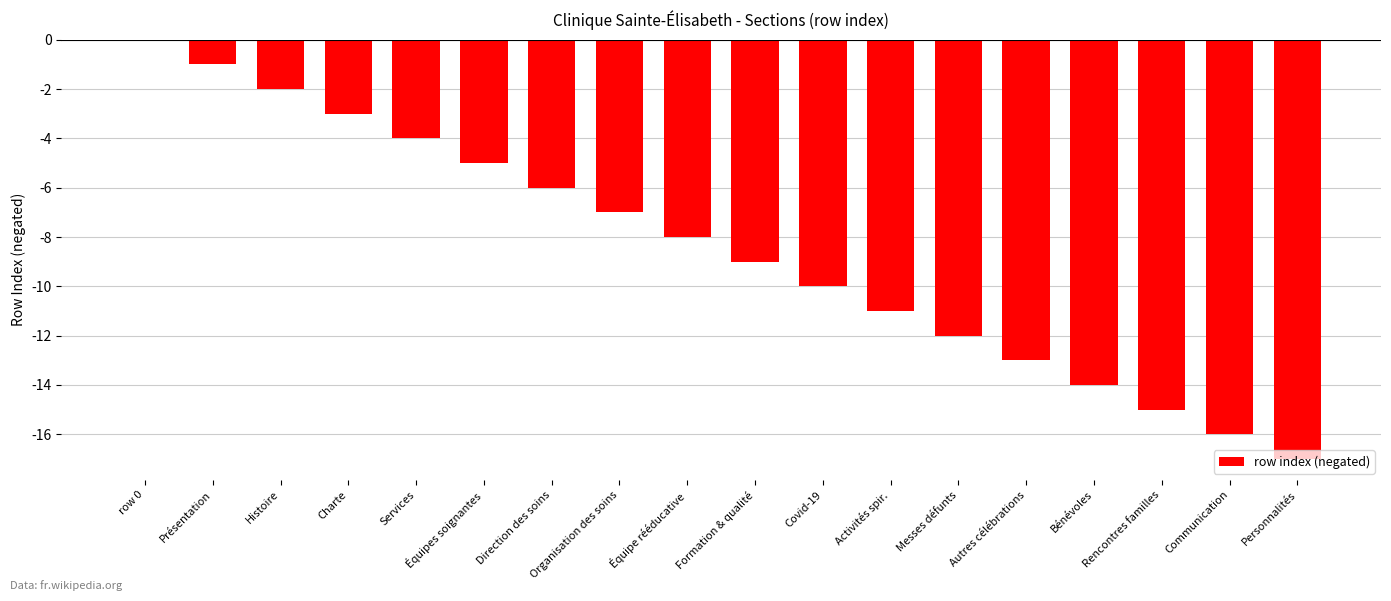

True or false: the data shows -15 at Rencontres familles.

True